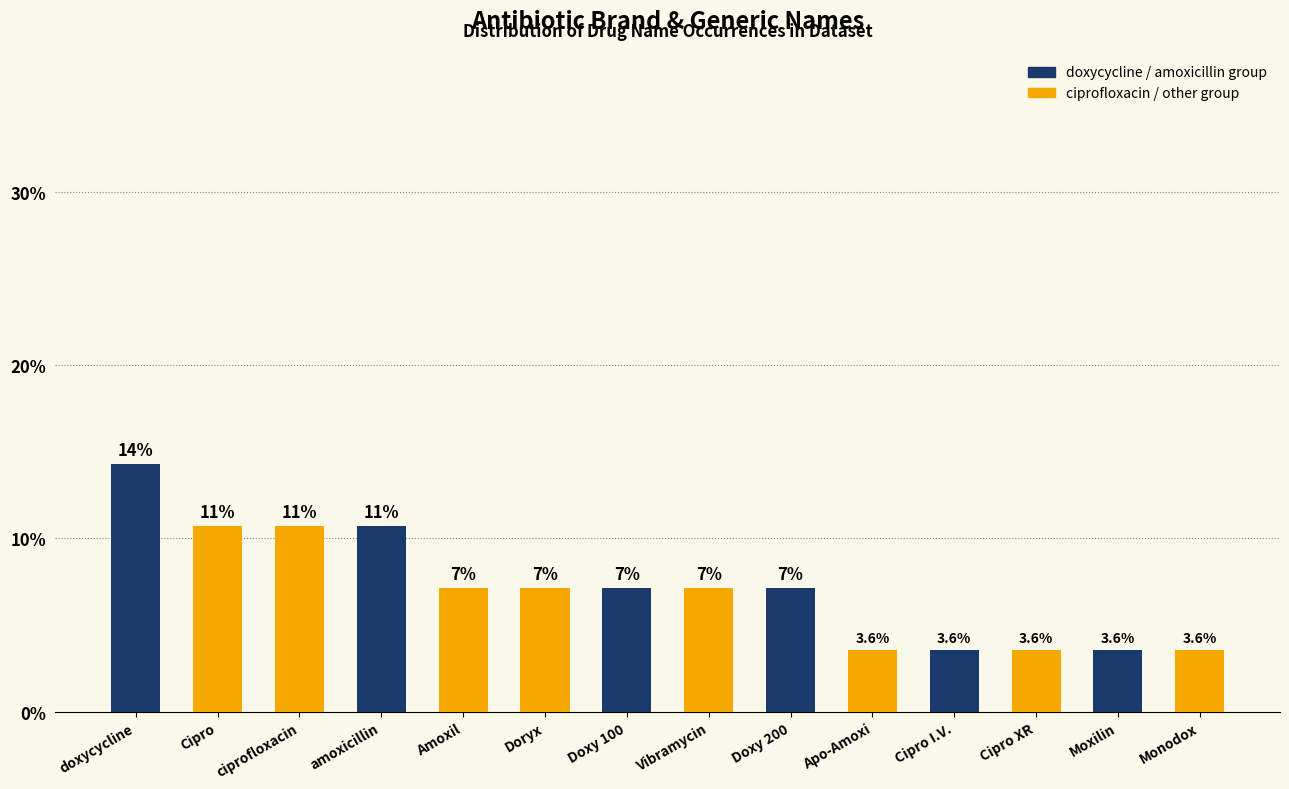

Read the value at Doxy 200.

7.1